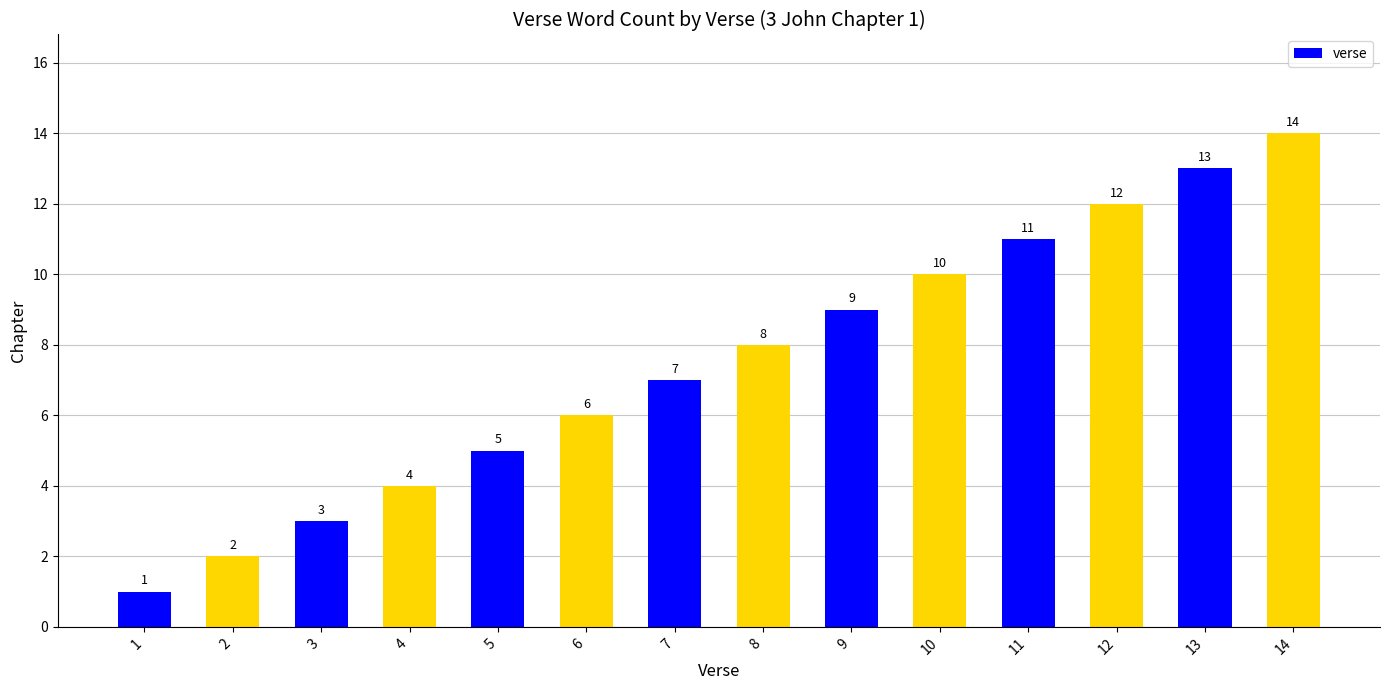

Reading right to left, extract all data points from this chart.

14=14	13=13	12=12	11=11	10=10	9=9	8=8	7=7	6=6	5=5	4=4	3=3	2=2	1=1